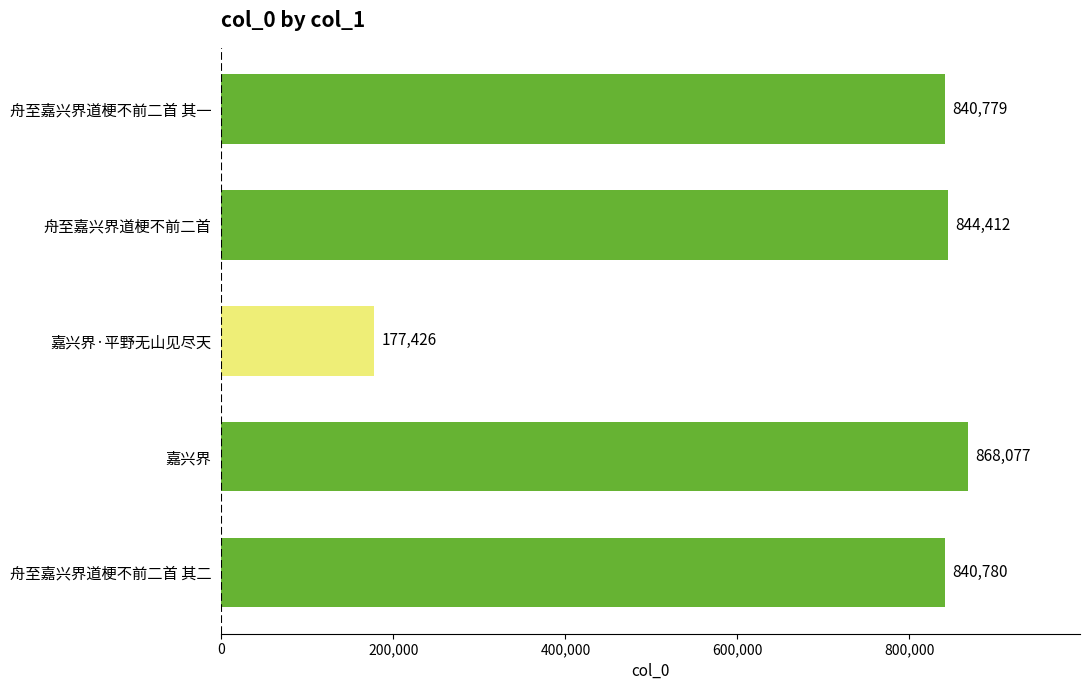

What is the difference between the maximum and minimum values?

690651